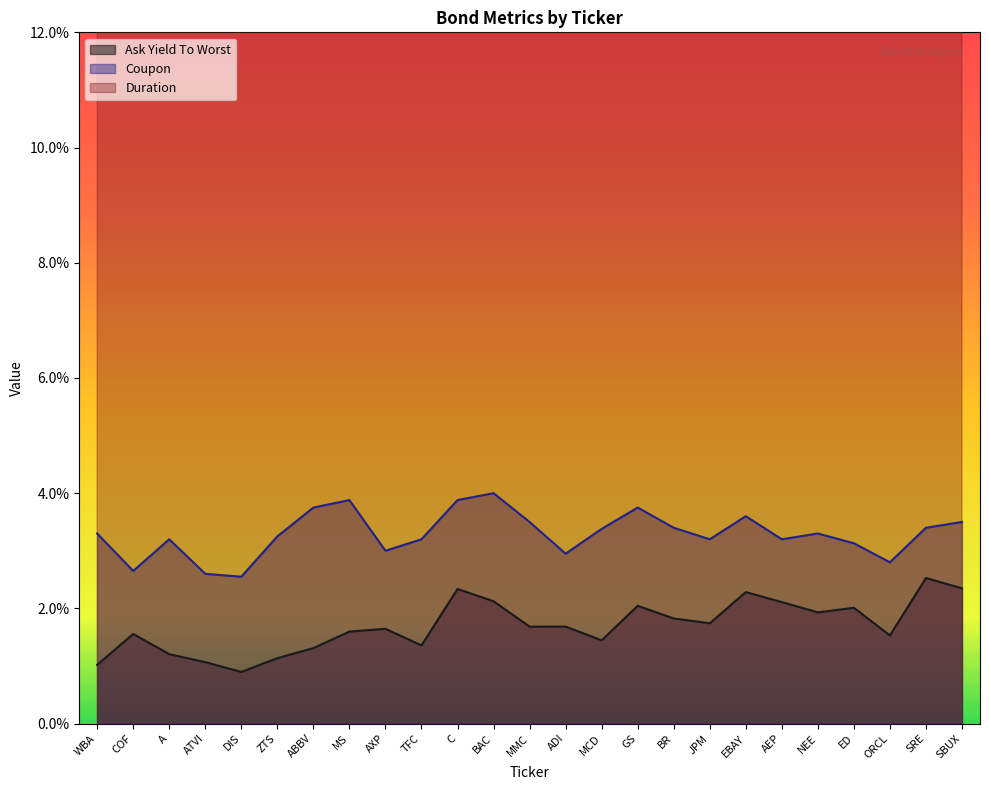

Is the value of Coupon at JPM greater than the value of Duration at GS?

No